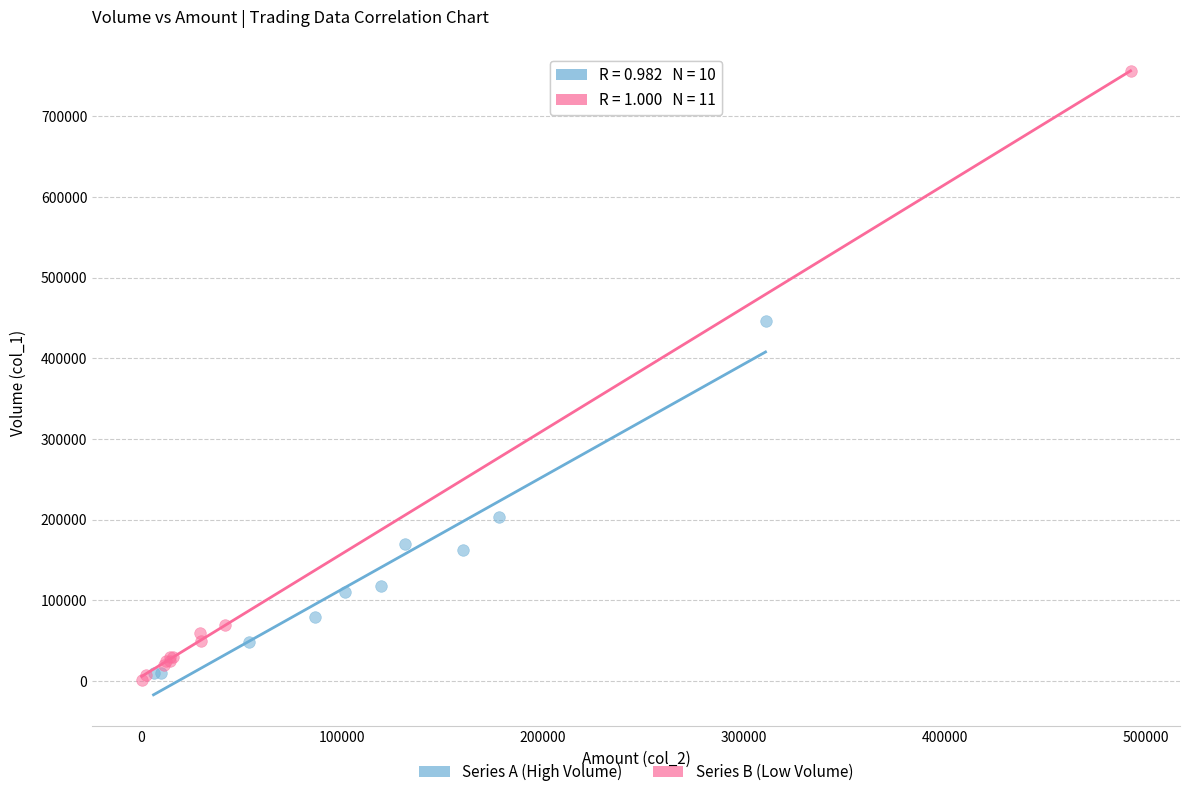

Which series has the widest spread of Y values?

Series B (Low Volume)